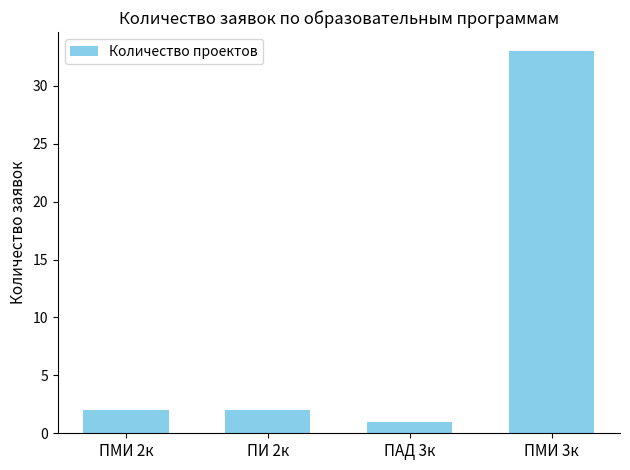

What is the label of the 3rd bar from the right?

ПИ 2к